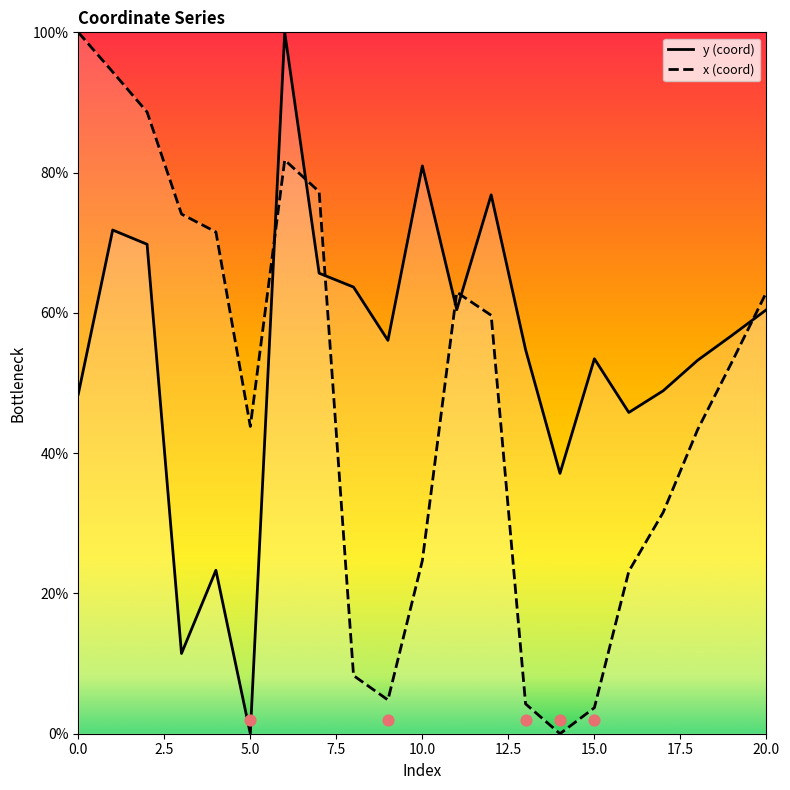

Which series has the largest total across all categories?

y